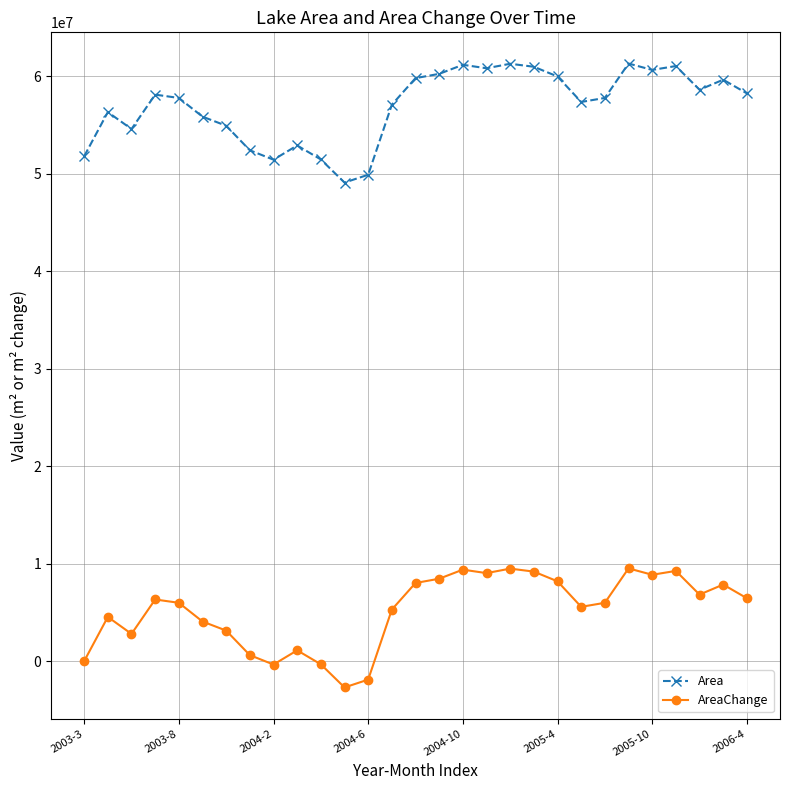

True or false: Area and AreaChange intersect in this chart.

False